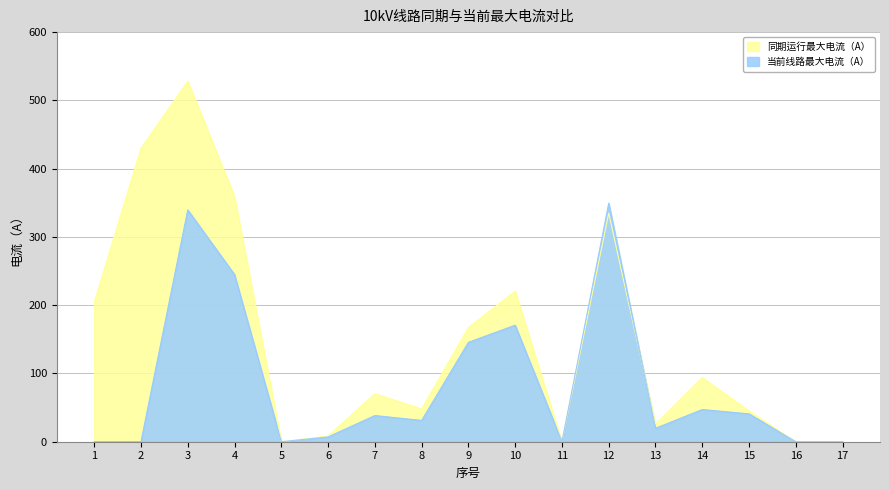

Rank the categories by 当前线路最大电流（A） value from lowest to highest.

1, 2, 5, 11, 16, 17, 6, 13, 8, 7, 15, 14, 9, 10, 4, 3, 12